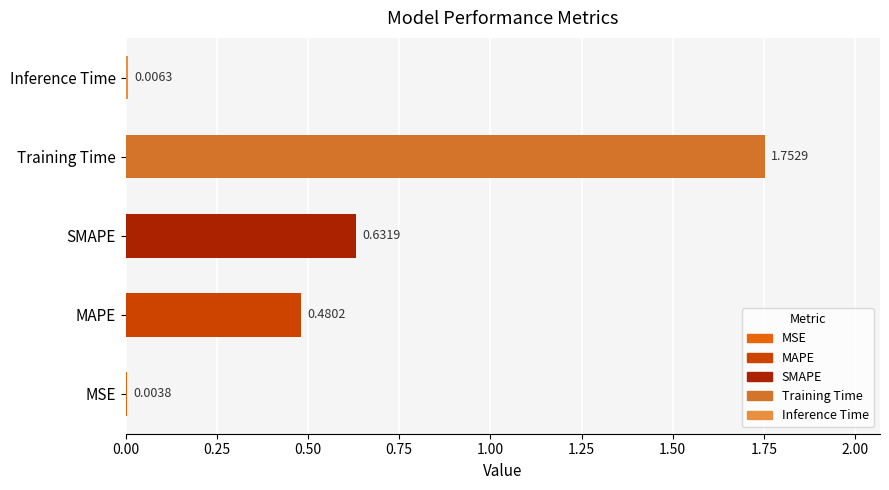

At which category does the chart reach its peak across all series?

Training Time